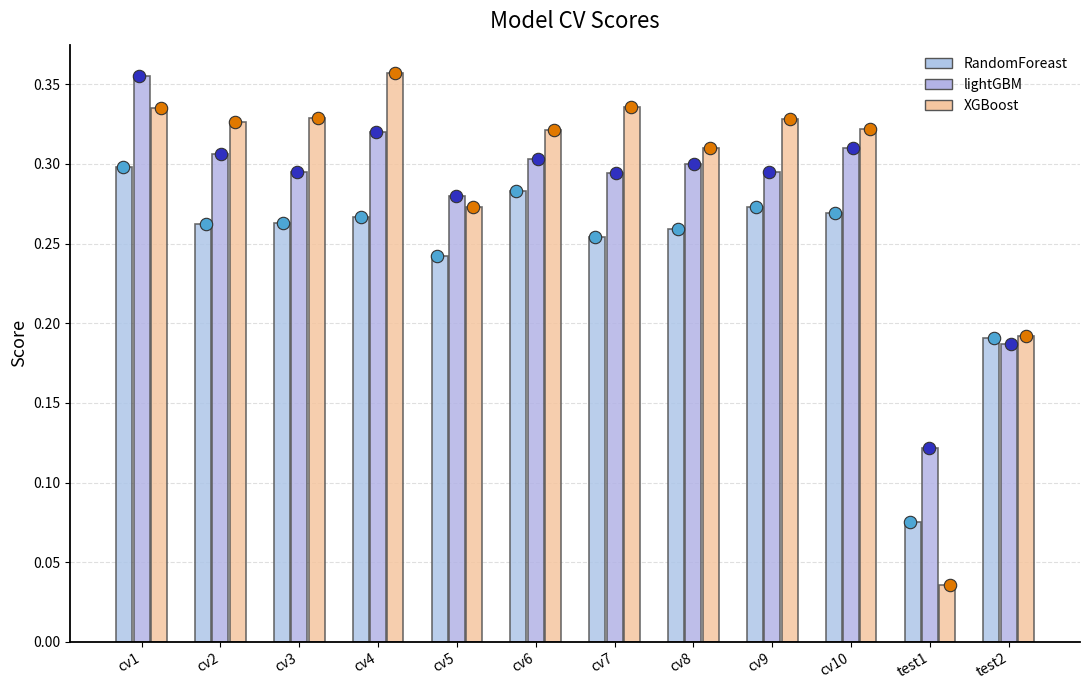

Which series has the widest spread of Y values?

XGBoost